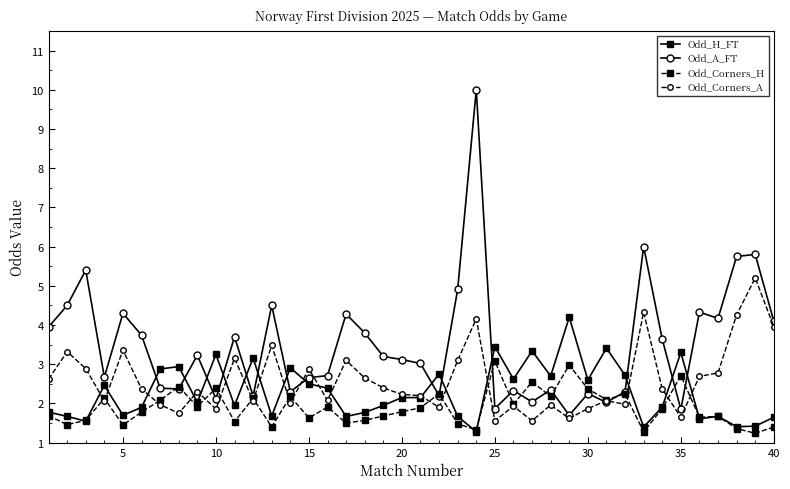

What is the value of the Odd_Corners_A point at the 27th from the left?

1.6